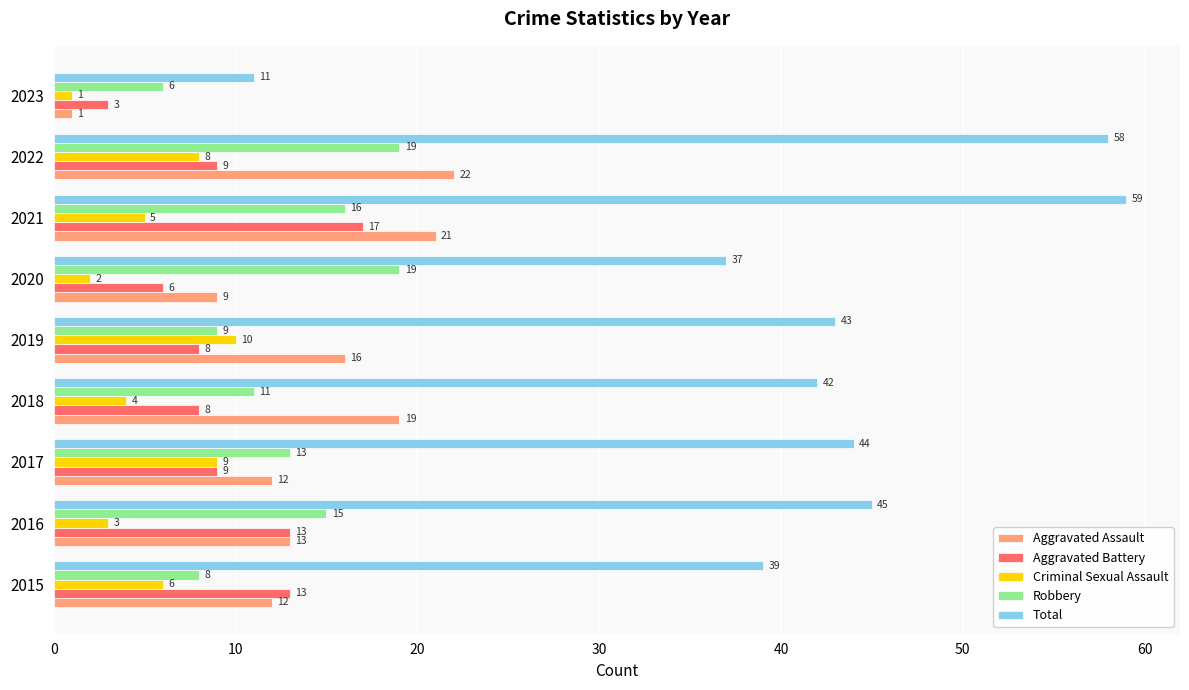

How many Criminal Sexual Assault values are between 3 and 8?

5